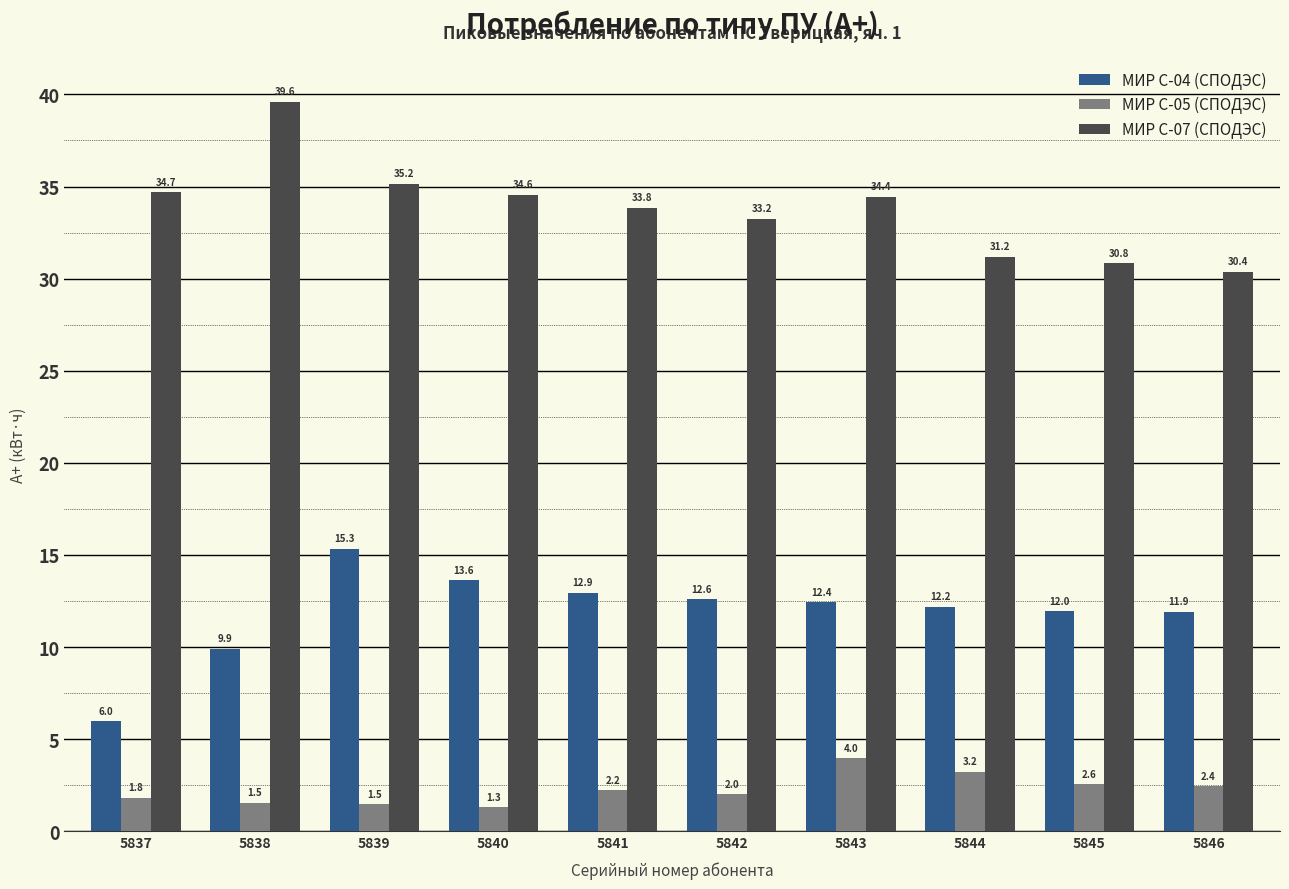

At 5839, list the series in order from smallest to largest.

МИР С-05 (СПОДЭС), МИР С-04 (СПОДЭС), МИР С-07 (СПОДЭС)